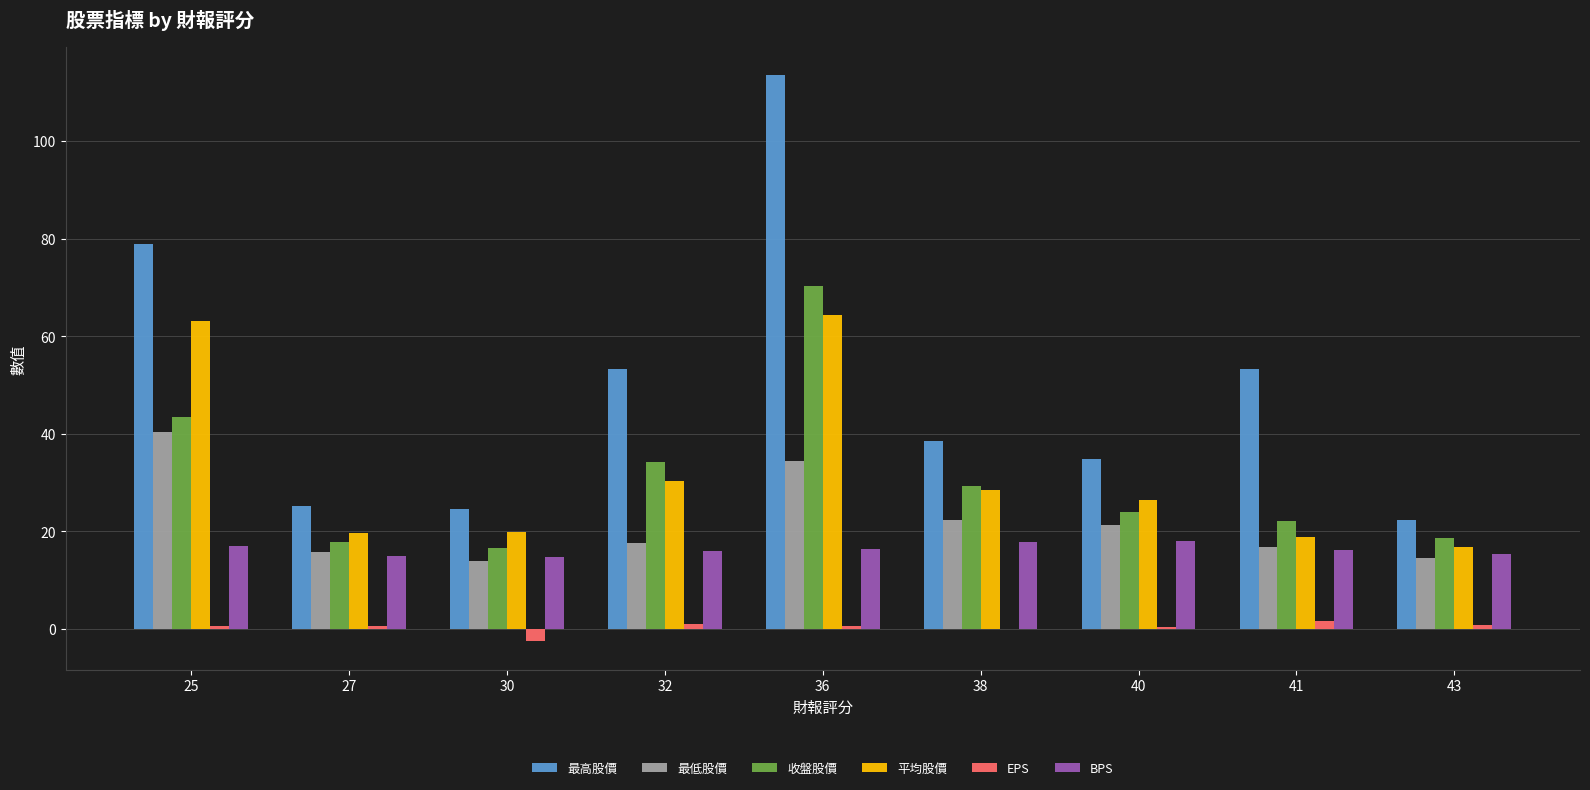

Is it true that 最高股價 equals 34.9 at 40?

True